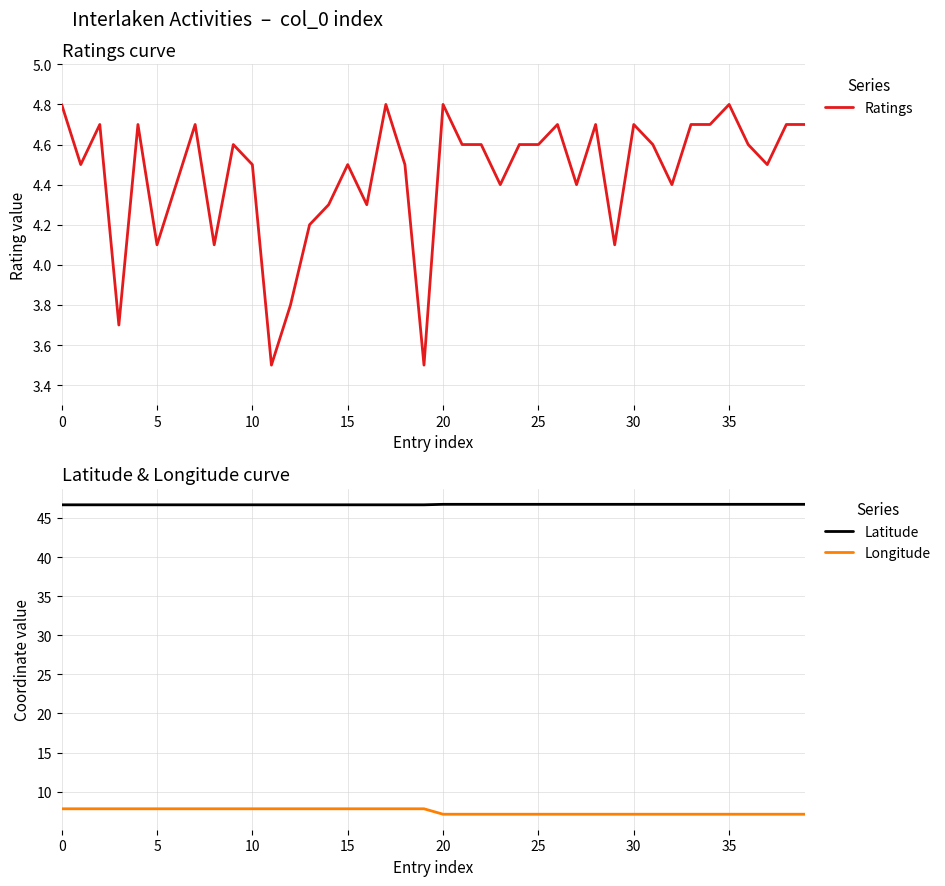

True or false: Longitude and Latitude intersect in this chart.

False